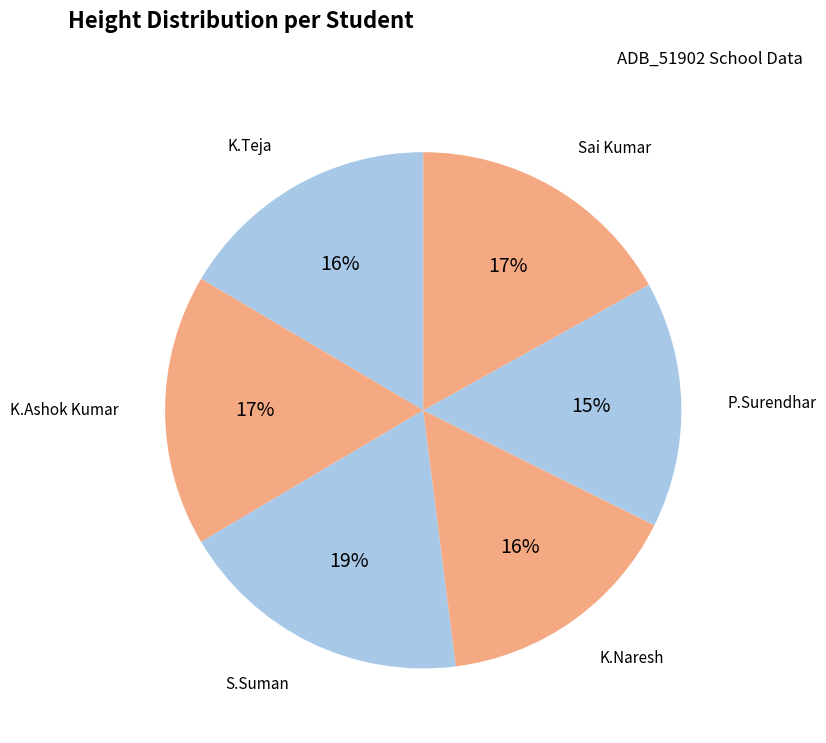

To the nearest percent, what is the average slice percentage?

17%